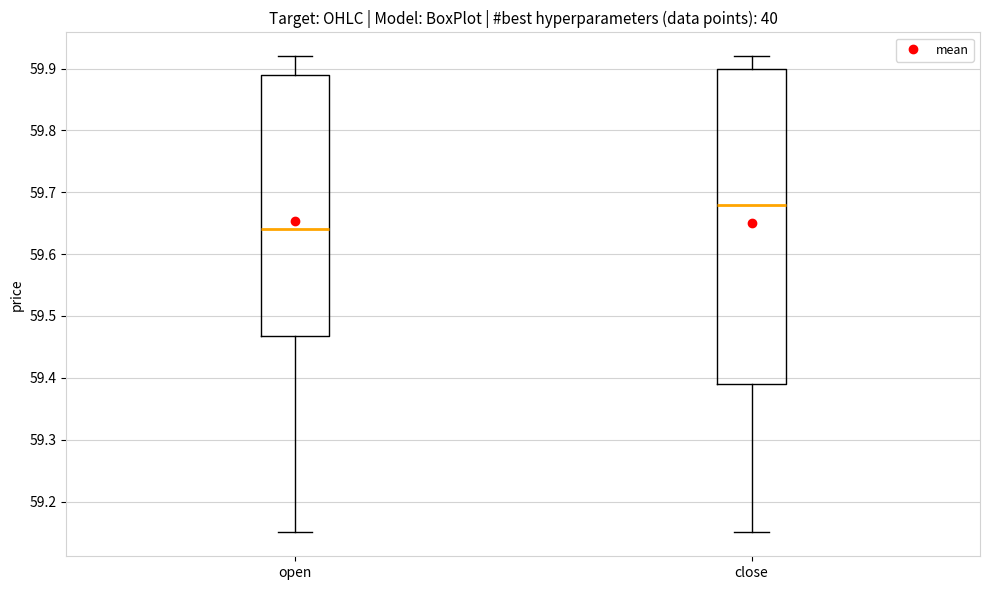

Which box has the highest median line?

close